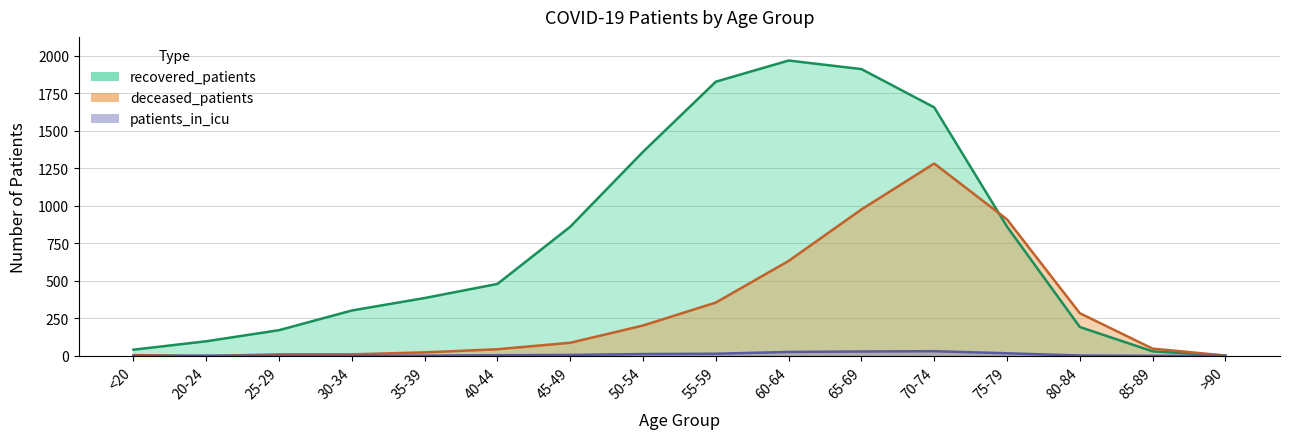

At 65-69, list the series in order from smallest to largest.

patients_in_icu, deceased_patients, recovered_patients